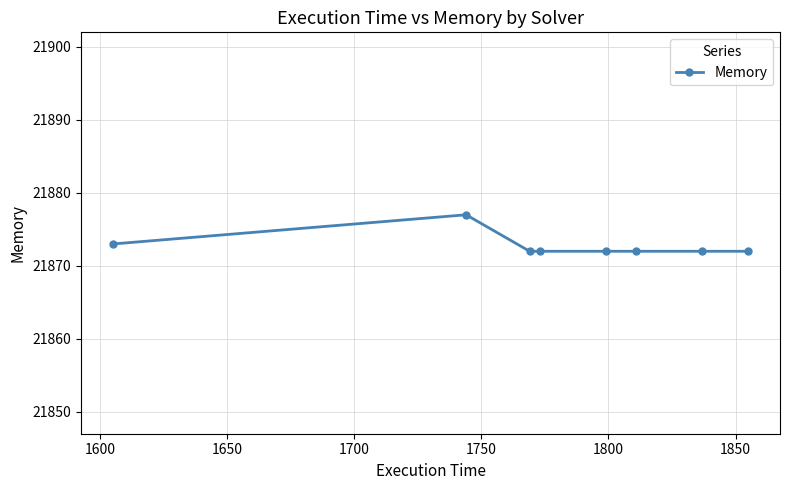

What is the difference between the maximum and minimum values?

5